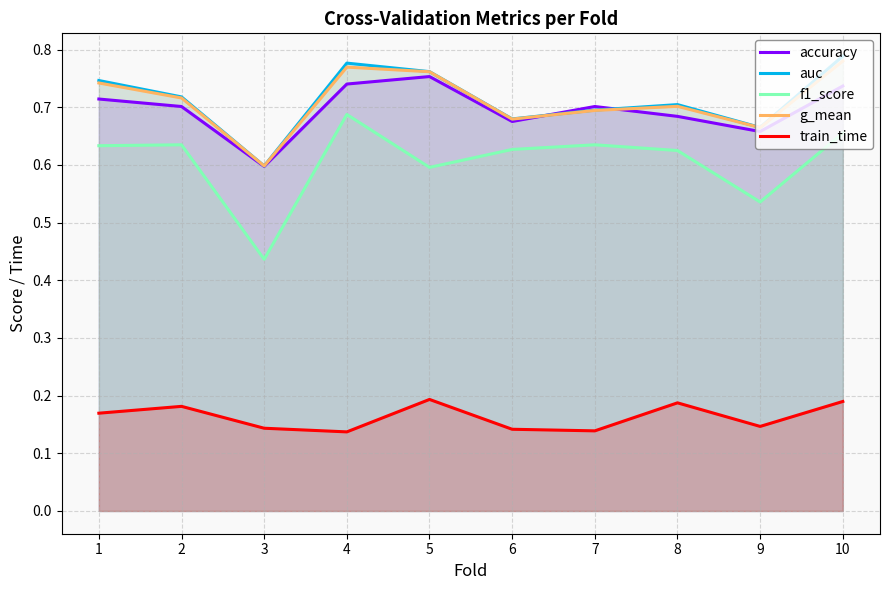

Count the accuracy values in the range 0 to 1.

10